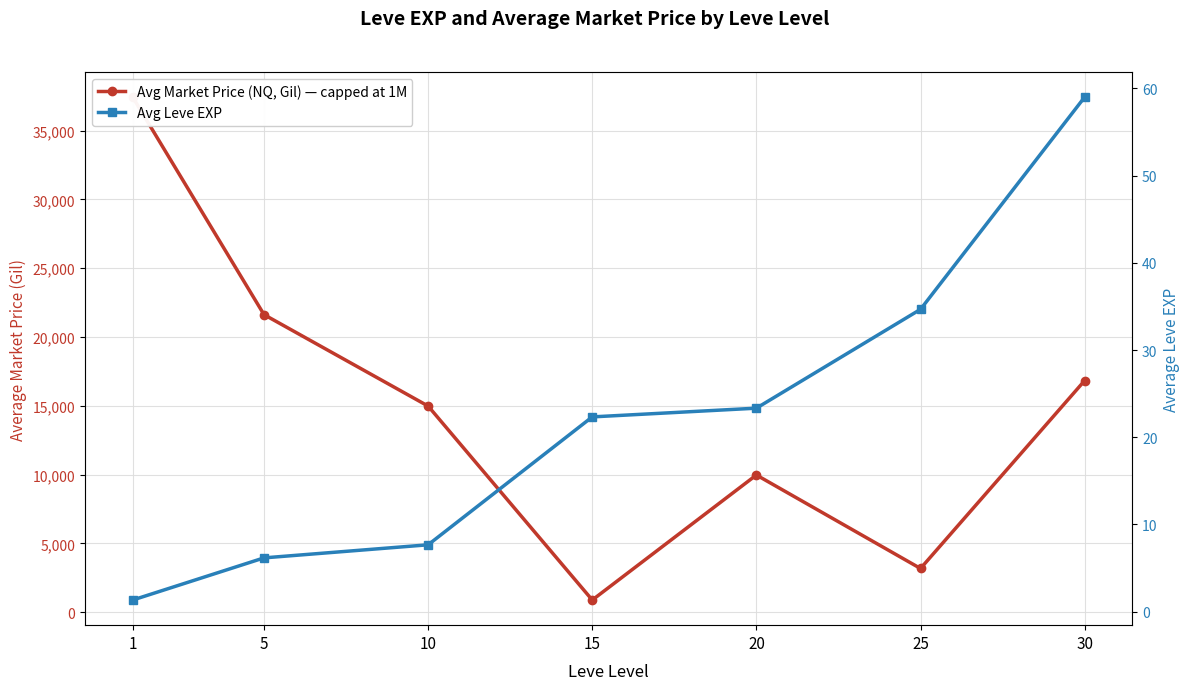

Which series has the largest range (max minus min)?

Avg Market Price (NQ, Gil) — capped at 1M